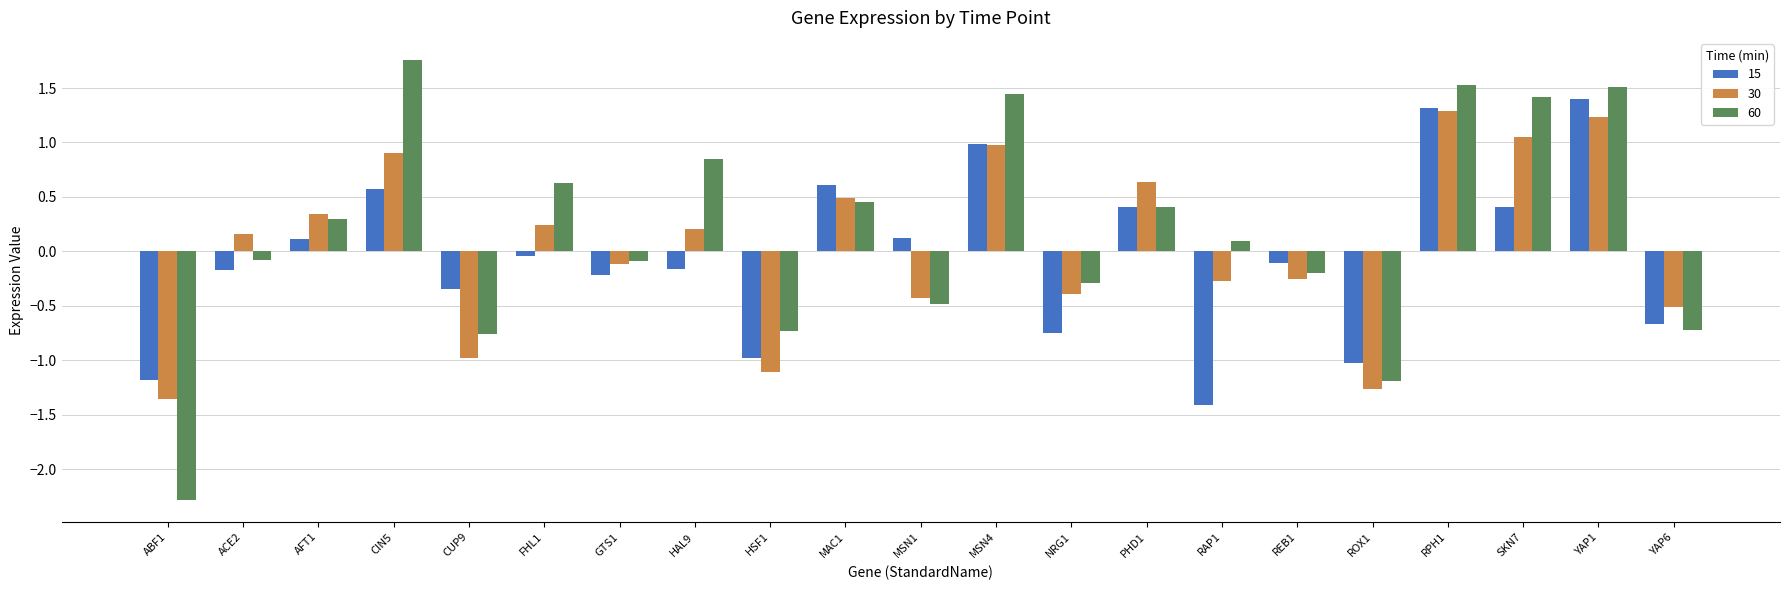

How many values in 60 are above zero?

11